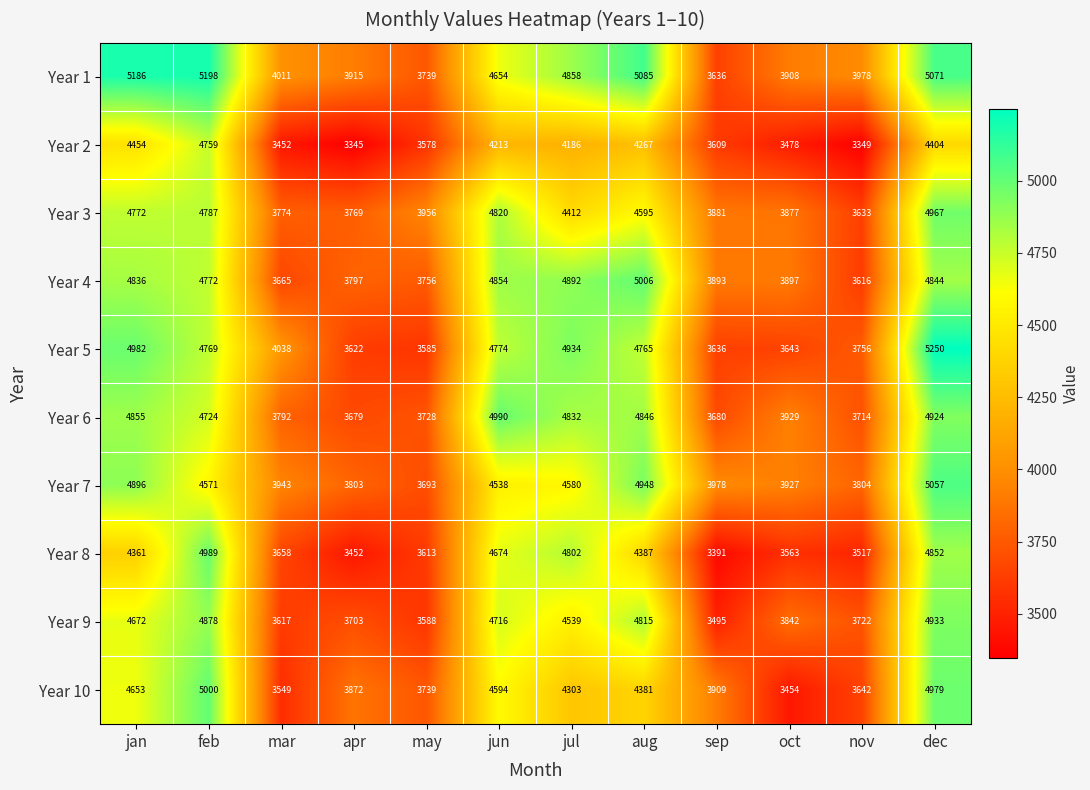

List the labels in order of Year 3 value, largest first.

dec, jun, feb, jan, aug, jul, may, sep, oct, mar, apr, nov